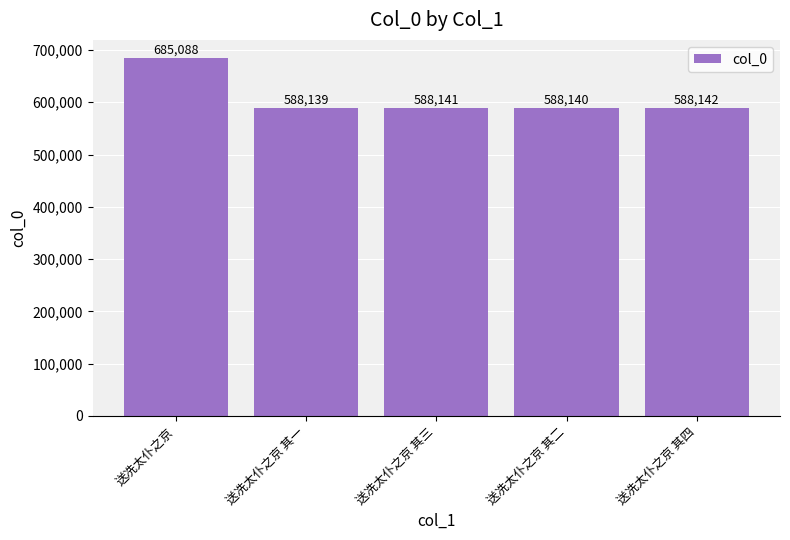

Rank the categories by value from highest to lowest.

送冼太仆之京, 送冼太仆之京 其四, 送冼太仆之京 其三, 送冼太仆之京 其二, 送冼太仆之京 其一